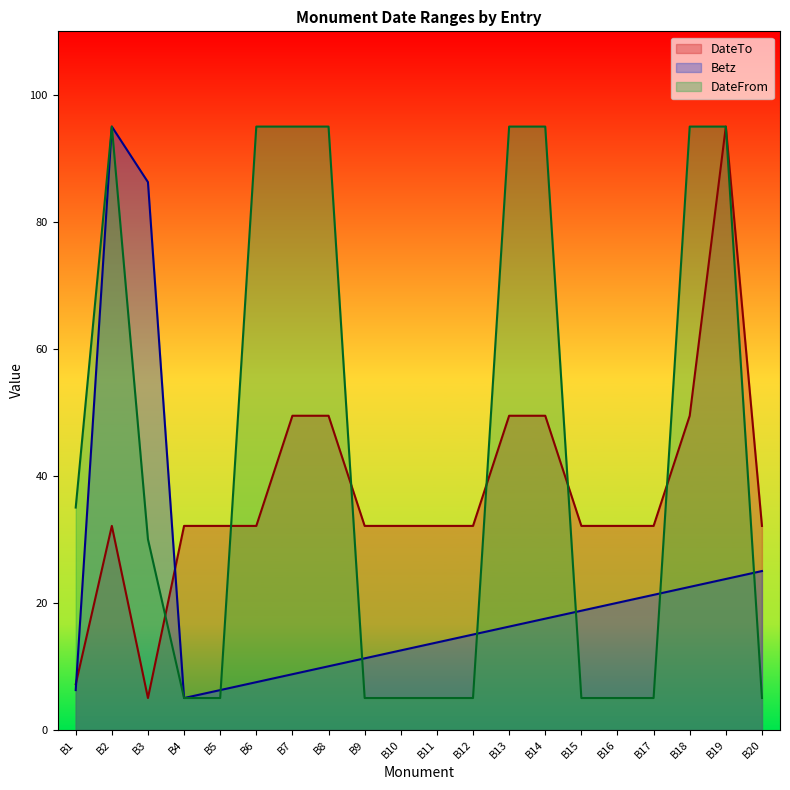

What is the difference between the highest and lowest values at B1?

28.8